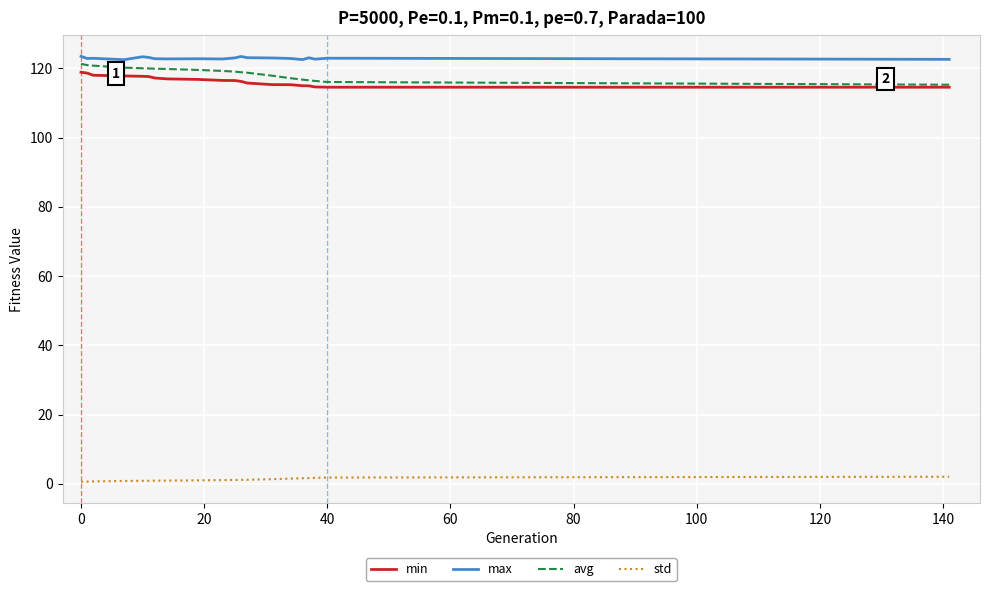

True or false: std and avg intersect in this chart.

False